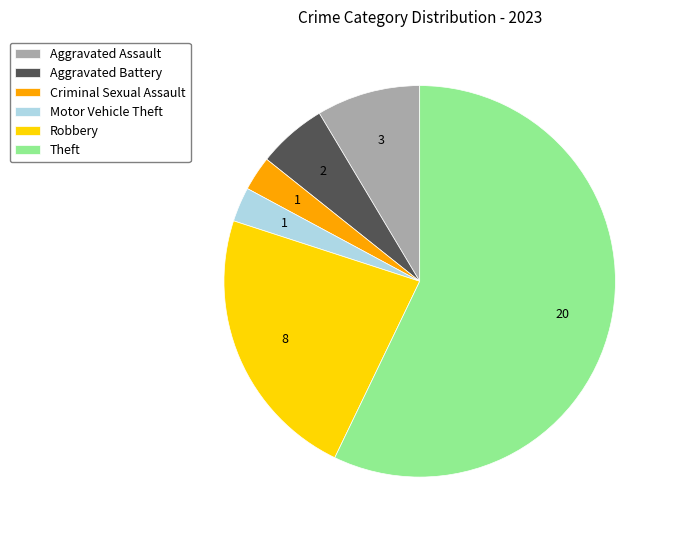

Combined, do Theft and Aggravated Assault account for over 50%?

Yes